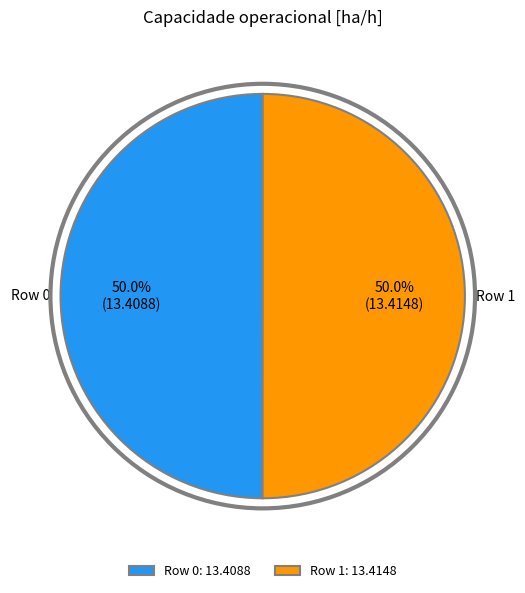

What percentage is NOT represented by Row 1: 13.4148?

50.0%